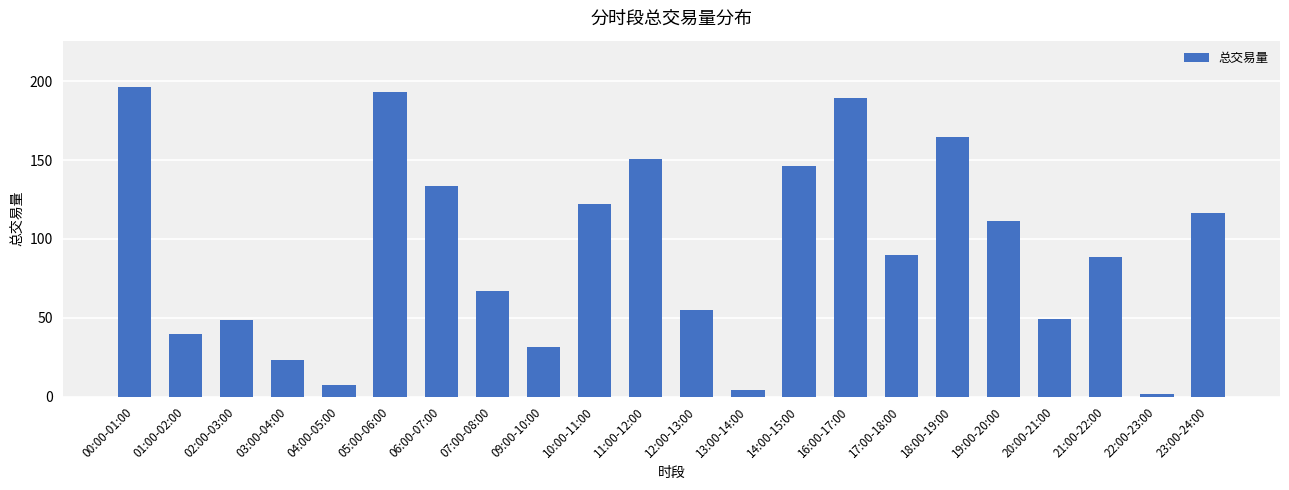

True or false: the data shows 208.3 at 23:00-24:00.

False